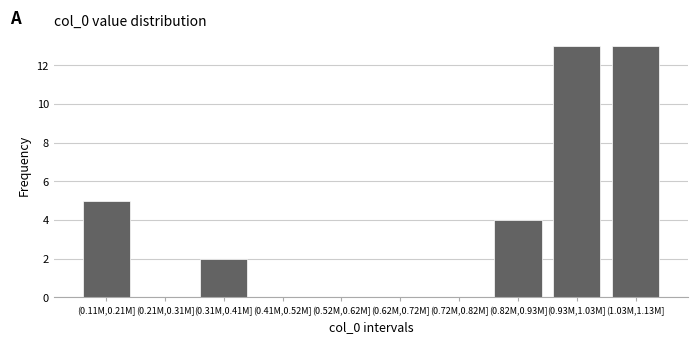

Reading left to right, transcribe all the data shown in this chart.

(0.11M,0.21M]=5	(0.21M,0.31M]=0	(0.31M,0.41M]=2	(0.41M,0.52M]=0	(0.52M,0.62M]=0	(0.62M,0.72M]=0	(0.72M,0.82M]=0	(0.82M,0.93M]=4	(0.93M,1.03M]=13	(1.03M,1.13M]=13